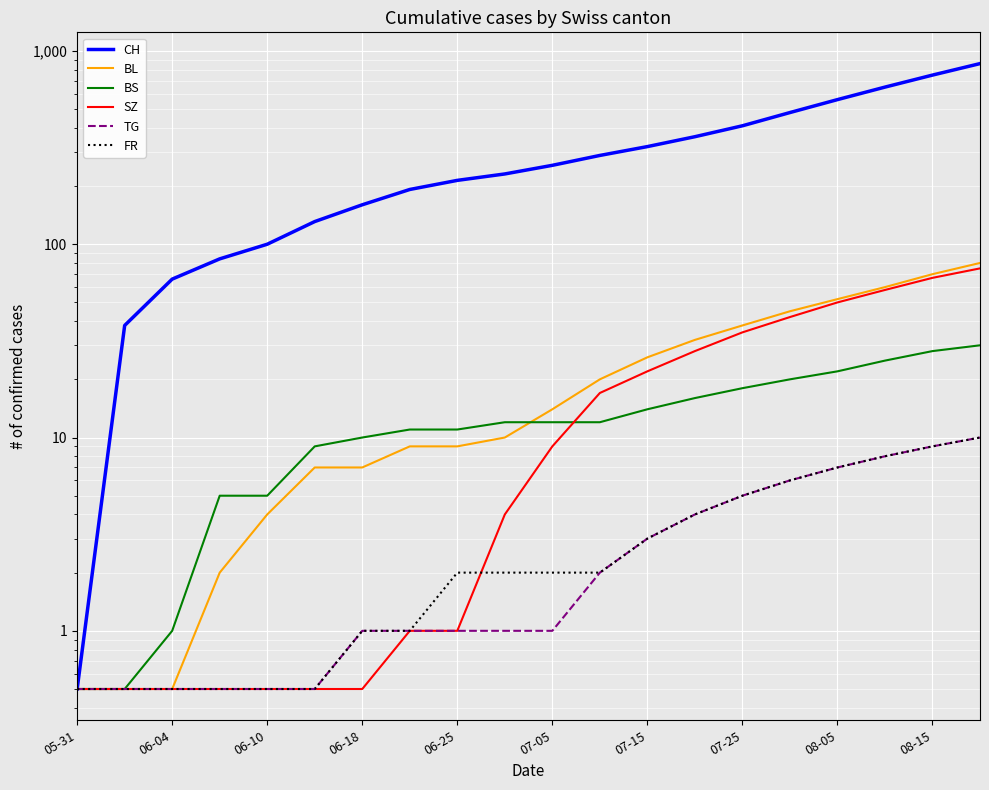

At 19, list the series in order from largest to smallest.

CH, BL, SZ, BS, TG, FR